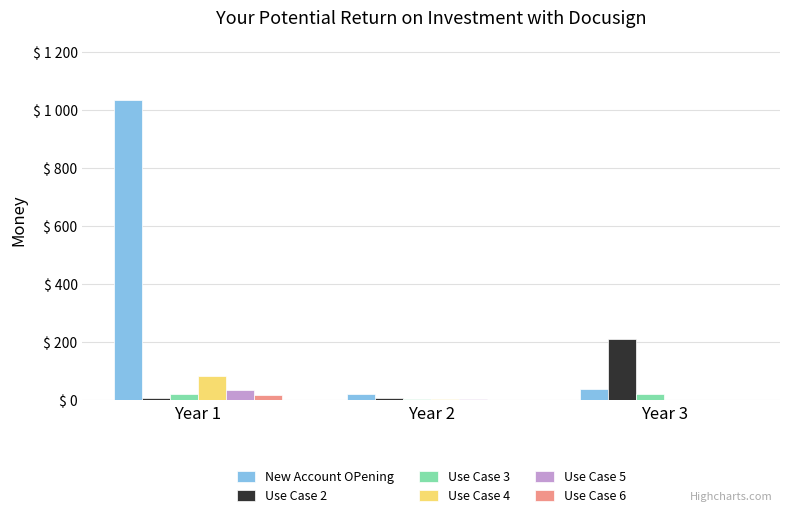

Are the bars horizontal?

No